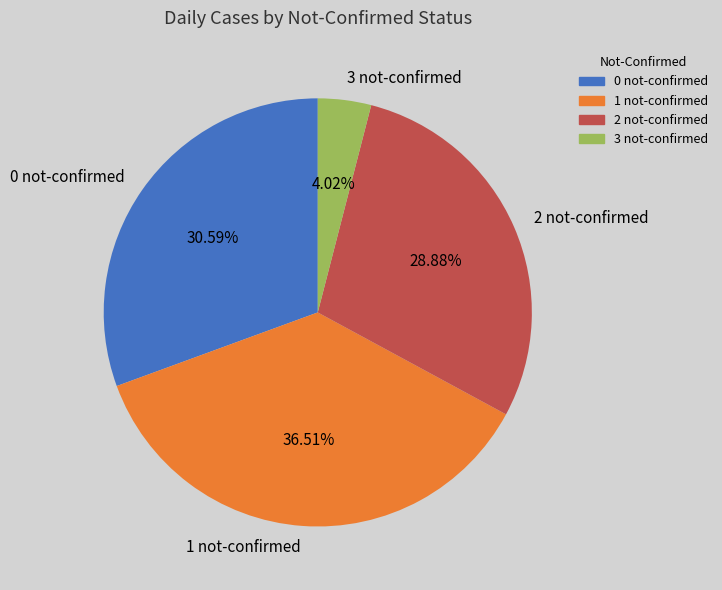

Count the number of slices in the pie.

4